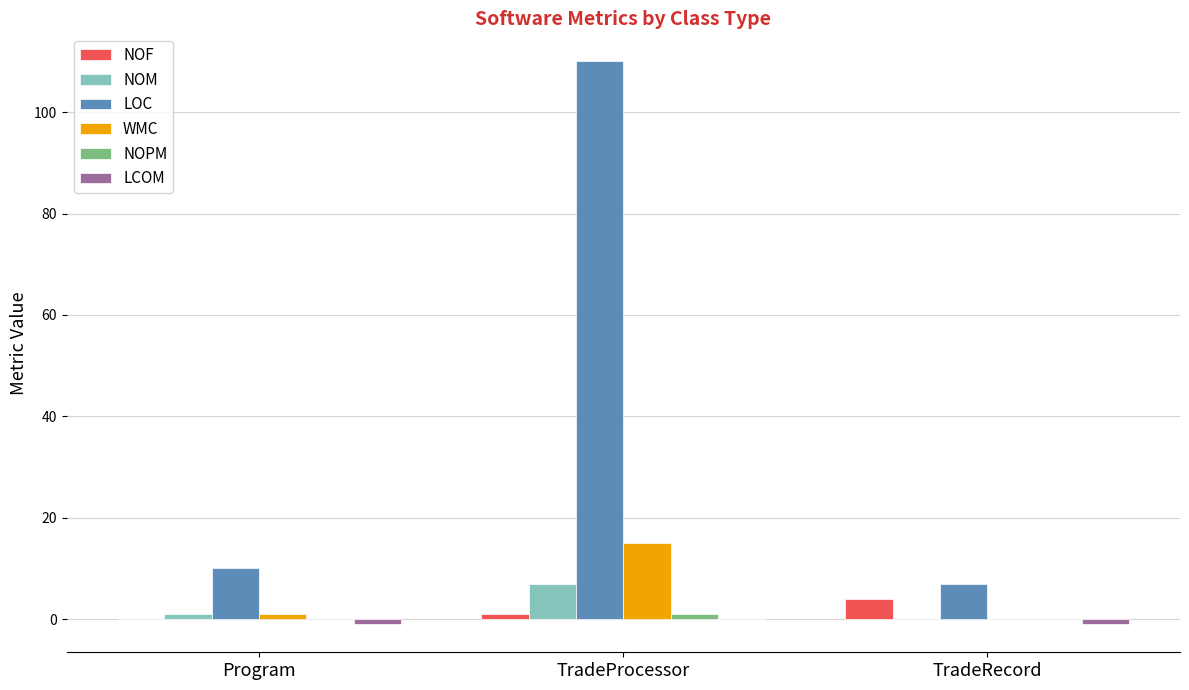

Does the chart contain stacked bars?

No